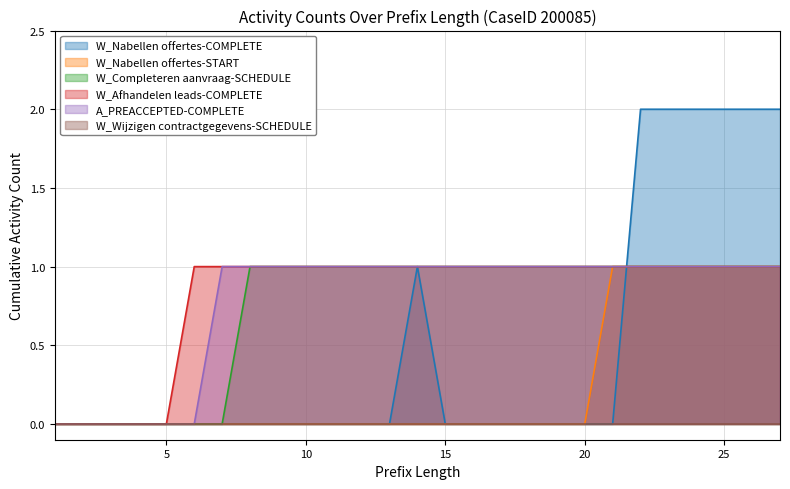

Which series has the largest range (max minus min)?

W_Nabellen offertes-COMPLETE